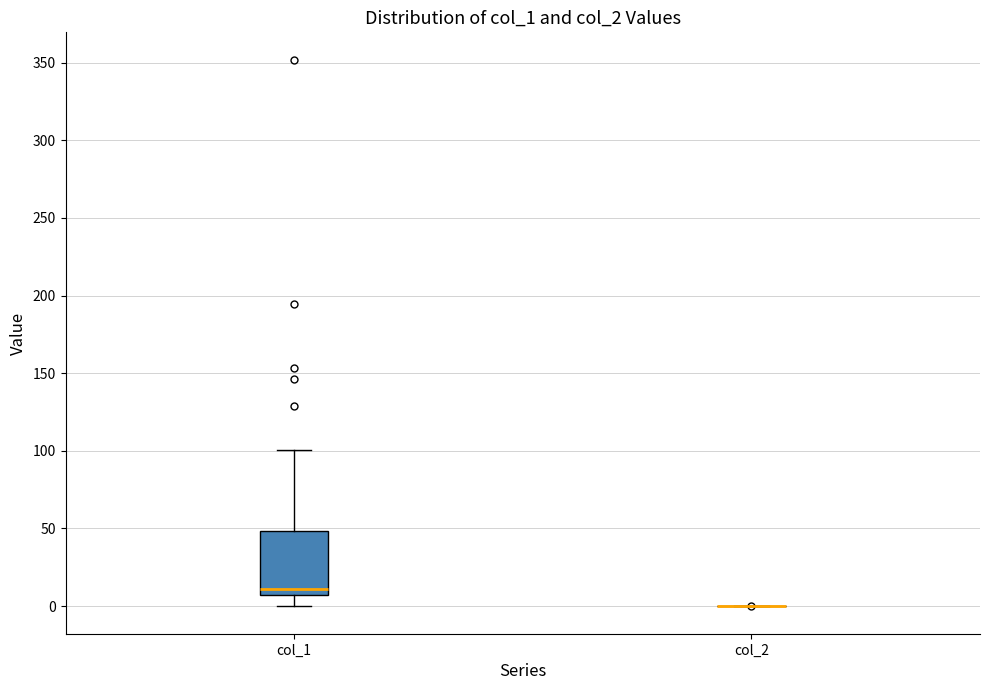

Where does the median line of the box for col_1 sit on the y-axis? The values are not printed on the chart, so give them approximately, as read against the axis.

10